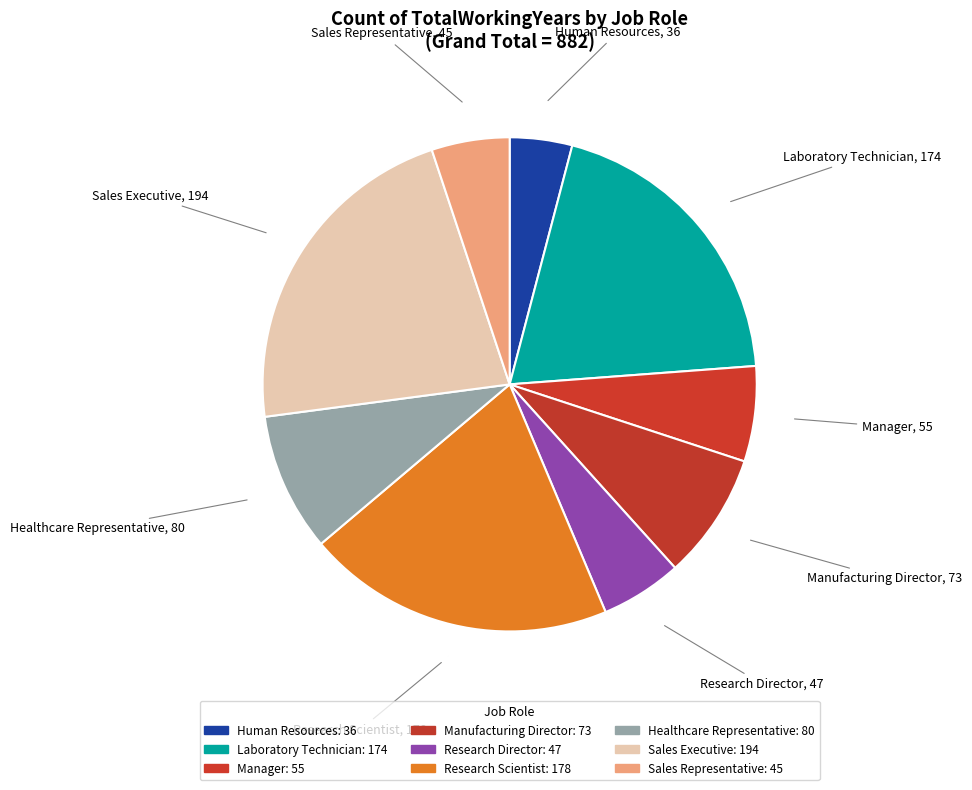

True or false: Manager accounts for 6% of the total.

True